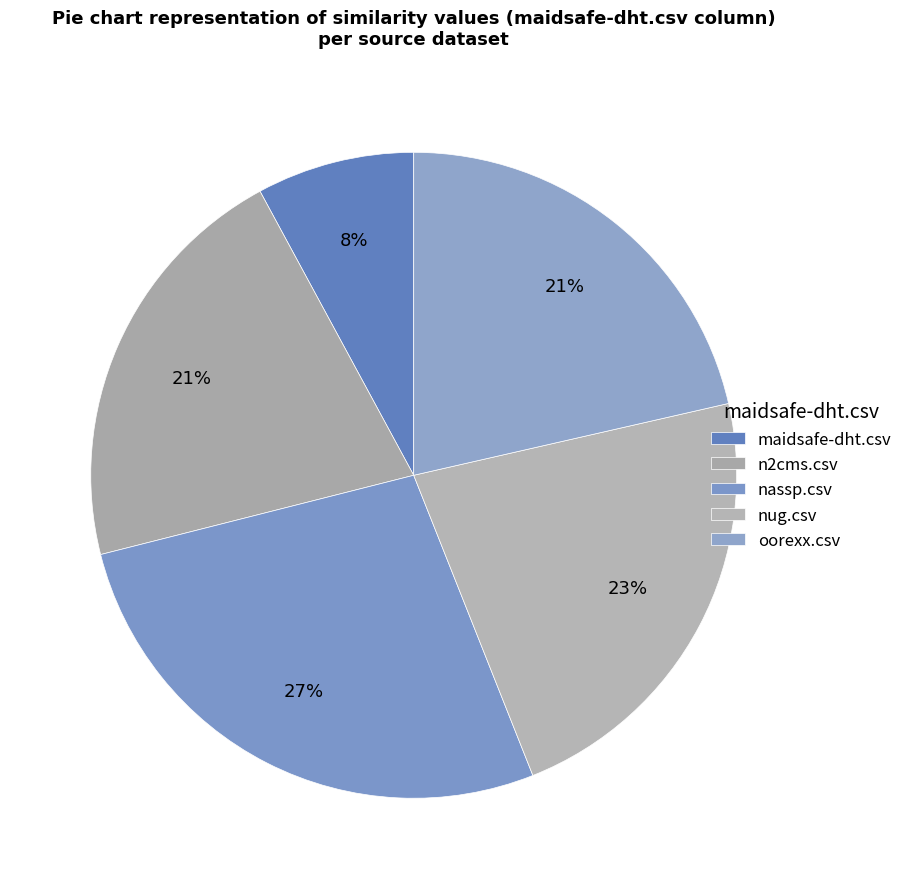

How many slices are in this pie chart?

5